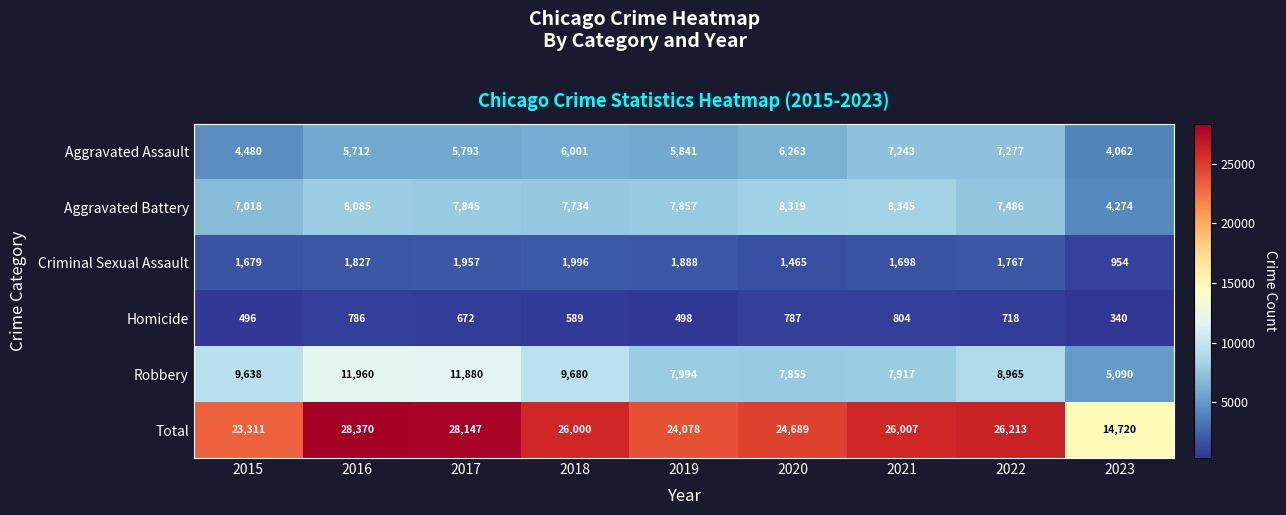

Where is Robbery nearest to the value 8525?

2022